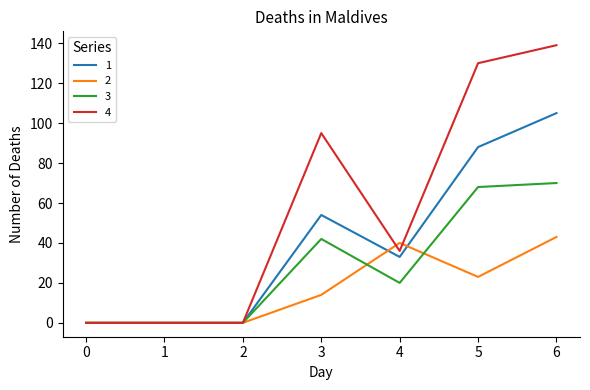

Is it true that 1 equals 0 at 0?

True